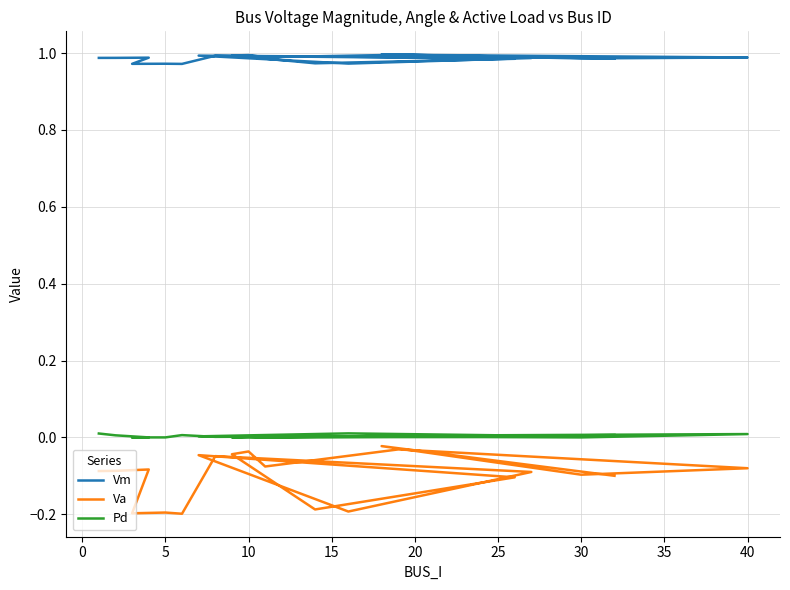

The value of Pd at −5 is 0.0. True or false?

False